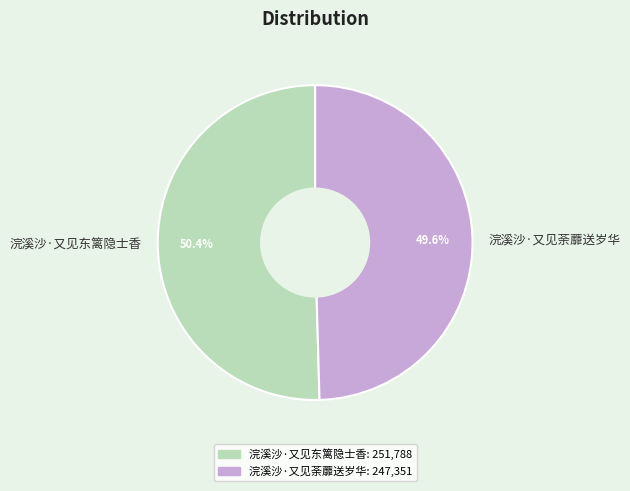

Is it true that 浣溪沙·又见东篱隐士香 is 40% of the pie?

False